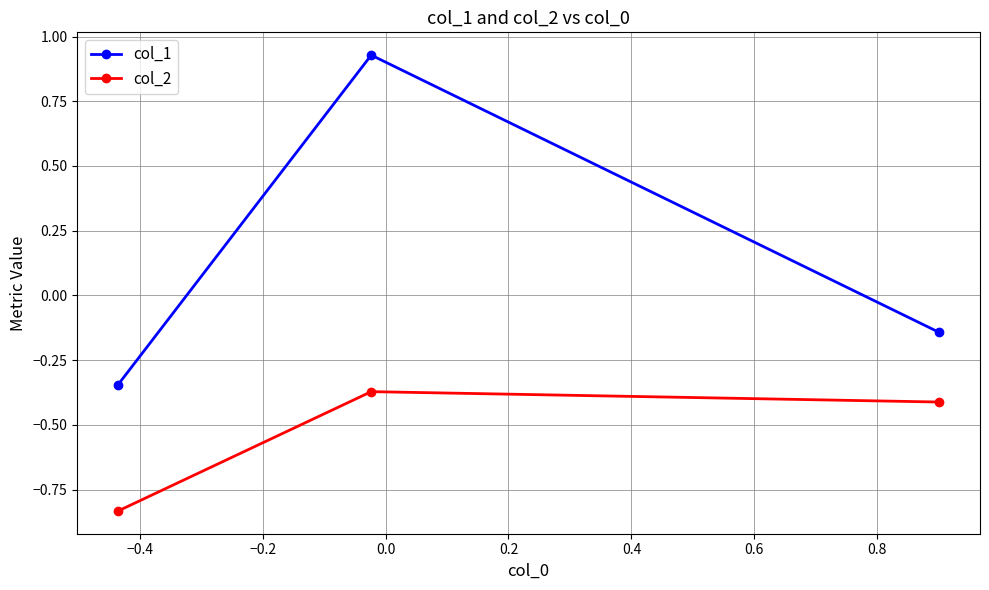

List the series in order of their peak value, lowest first.

col_2, col_1